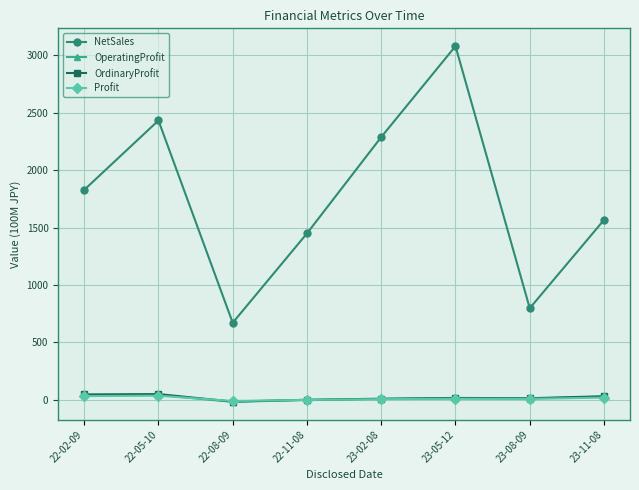

Does the chart display data point markers on the line(s)?

Yes